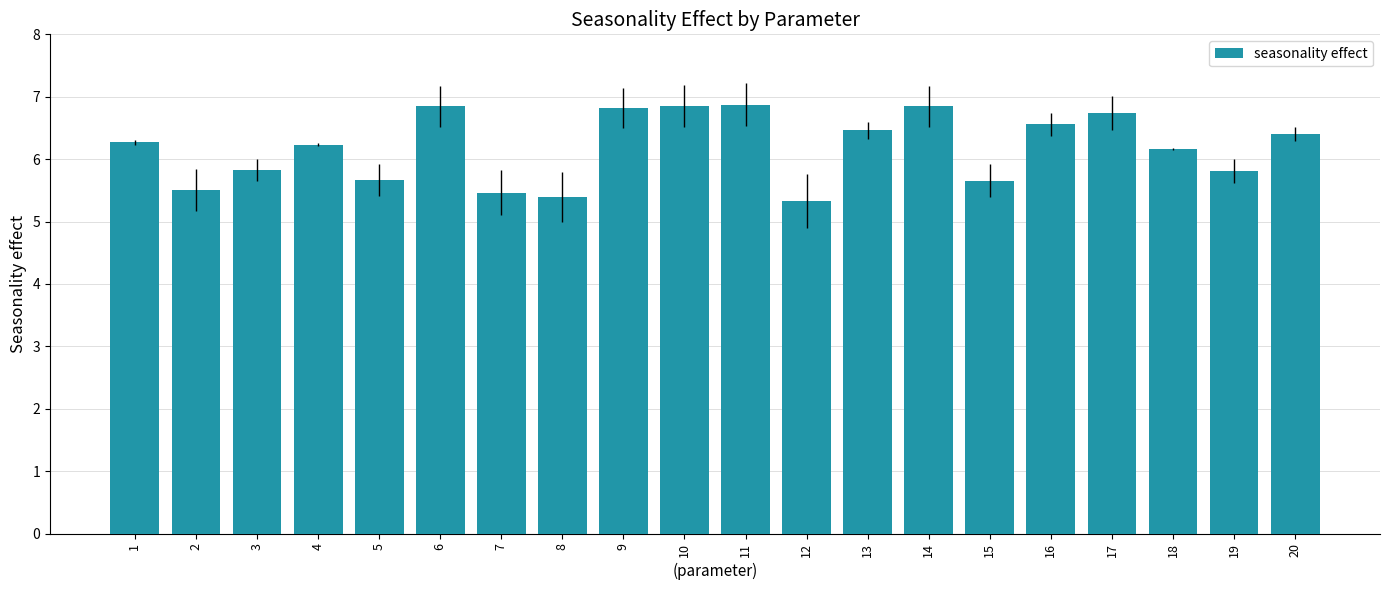

Where does the data first go above 6?

1